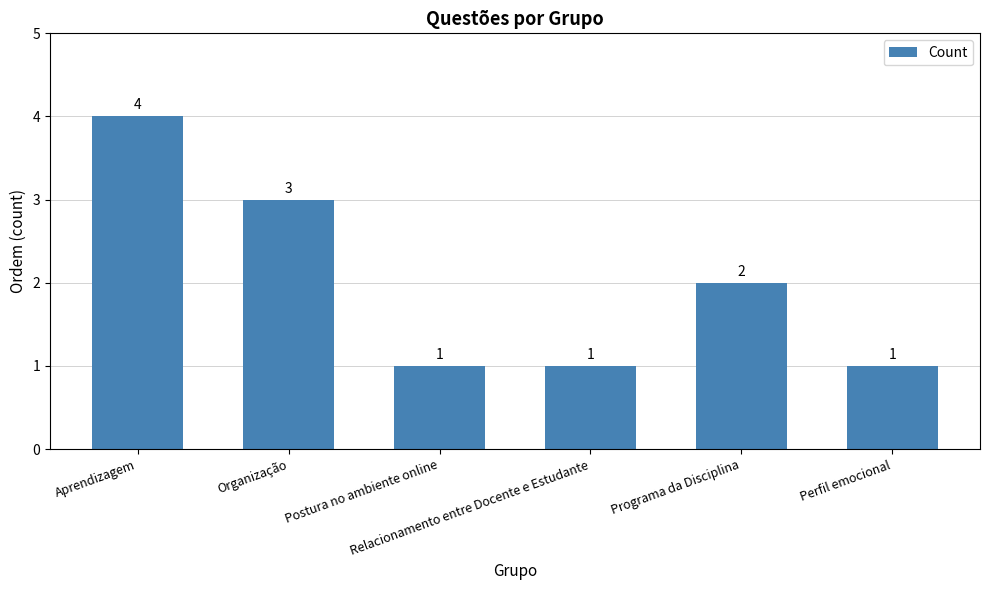

What is the greatest value displayed?

4